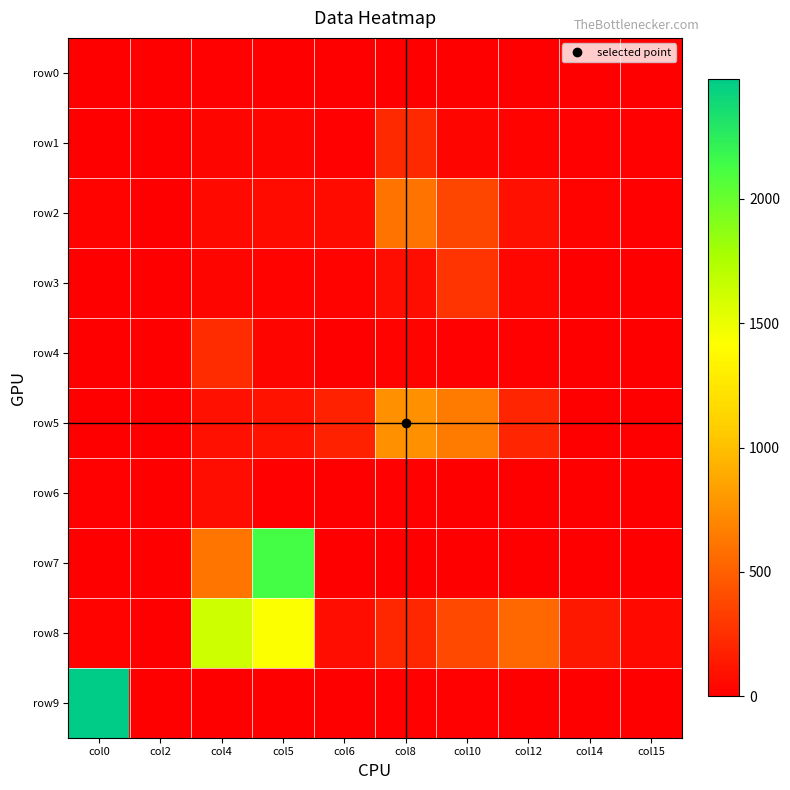

At how many categories does at least one series exceed 761?

4